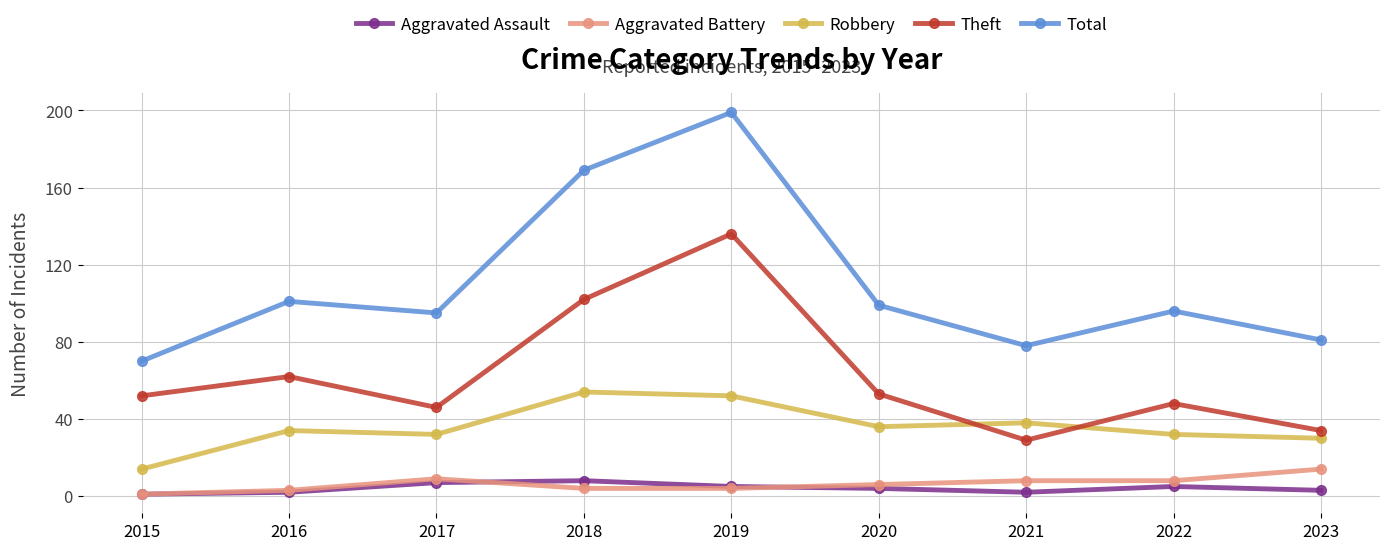

Does the chart have visible grid lines?

Yes